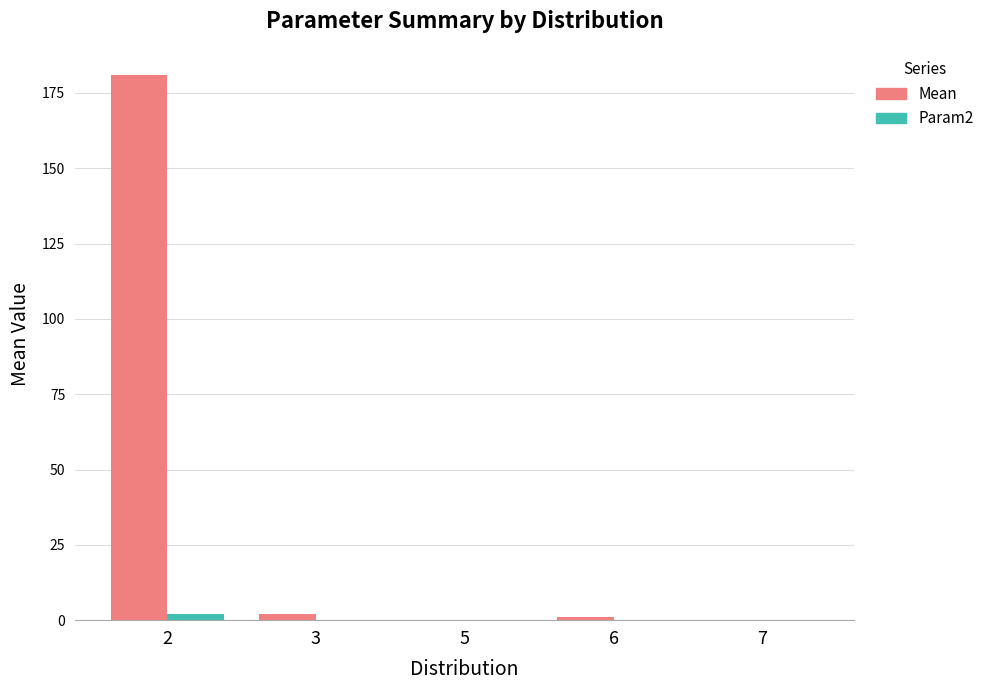

Which series changed the most between 2 and 7?

Mean